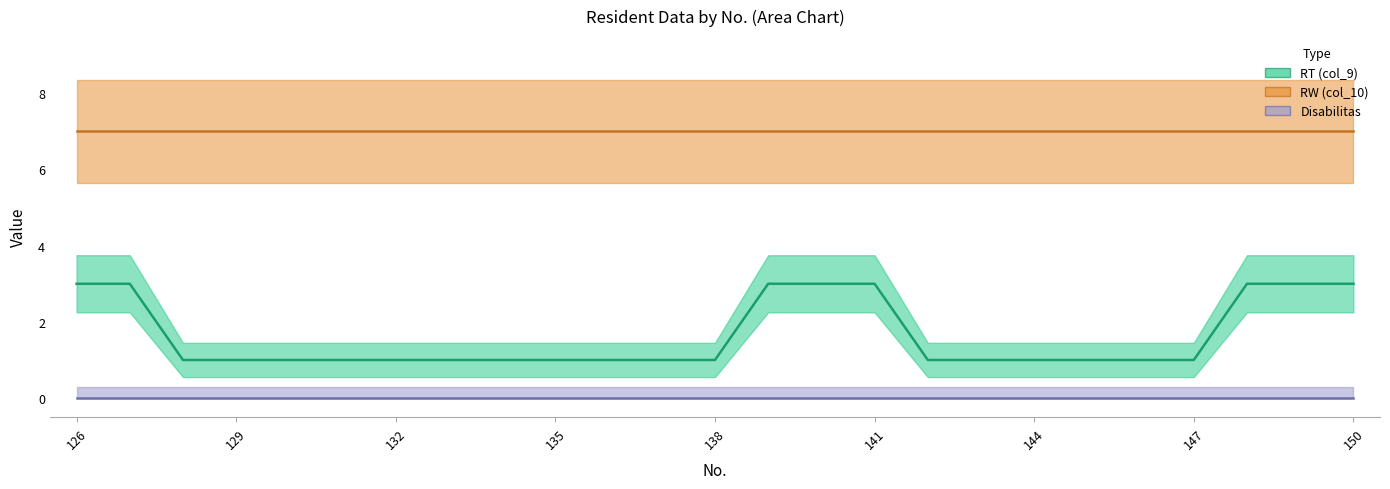

Is the value of Disabilitas (line) at 20 greater than the value of RW (col_10) (line) at 19?

No